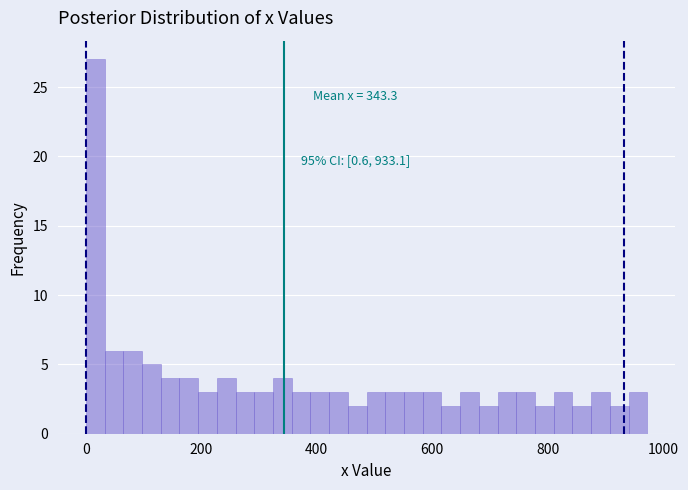

Around what value on the x-axis is the tallest bar? Give the approximate position of its centre, as read against the axis.

20